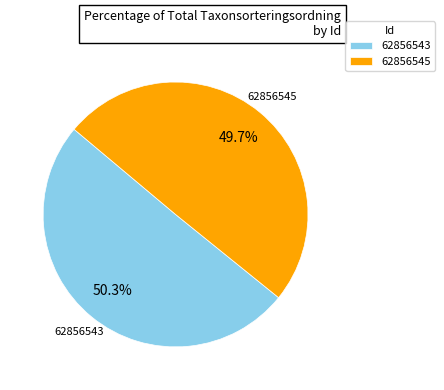

To the nearest percent, what is the difference between the 62856545 and 62856543 slice percentages?

1%